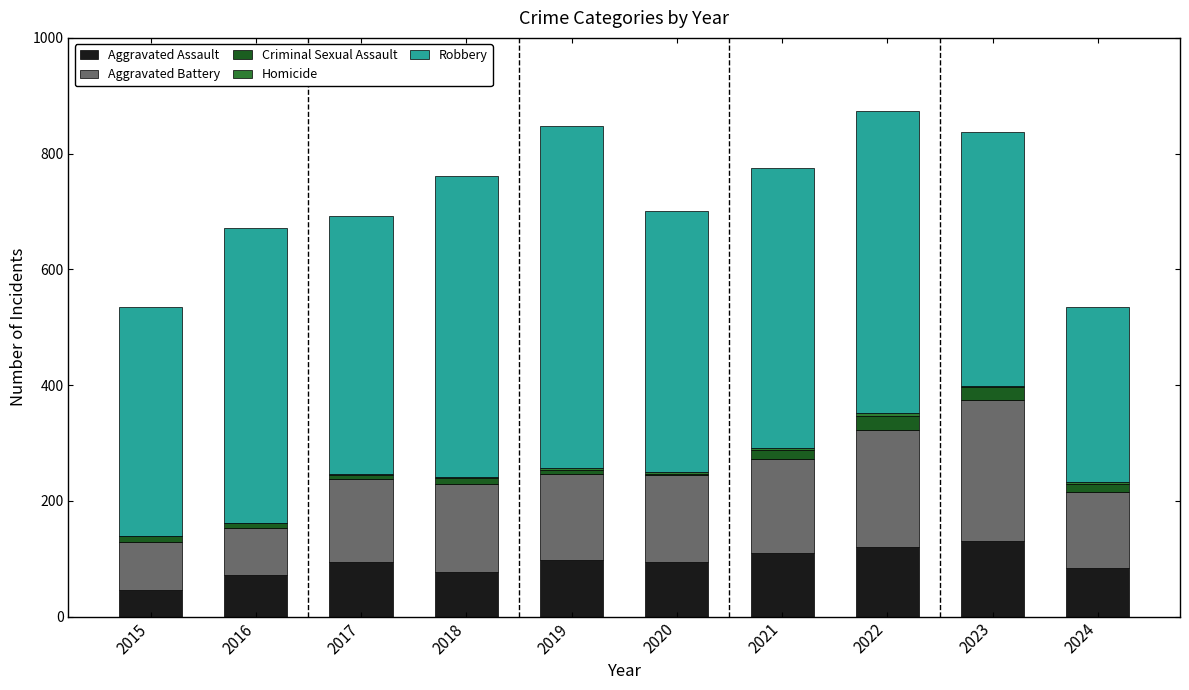

Rank the series at 2020 from lowest to highest value.

Criminal Sexual Assault, Homicide, Aggravated Assault, Aggravated Battery, Robbery